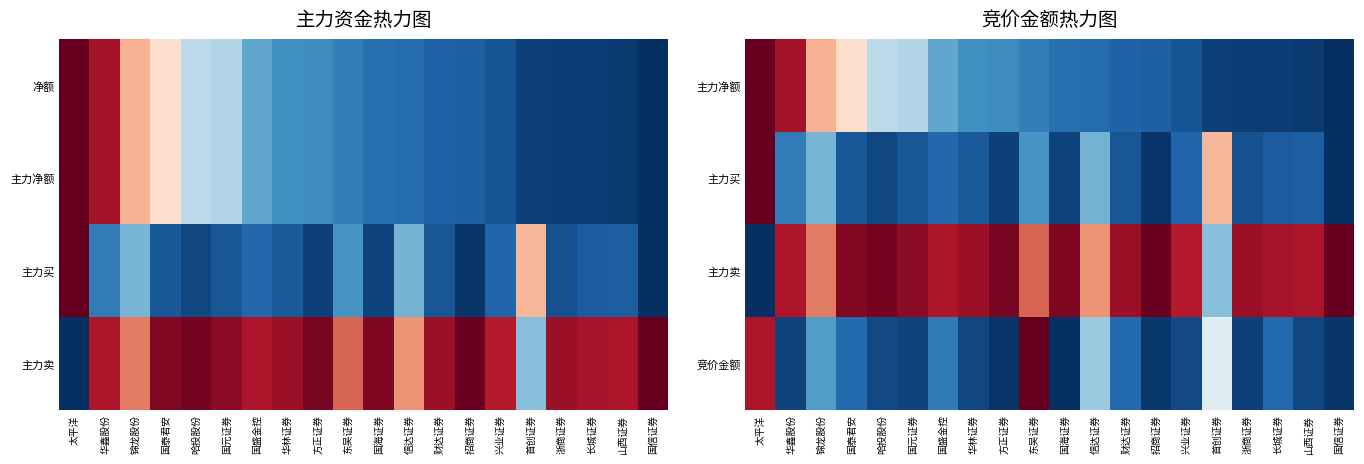

Rank the series at 国元证券 from highest to lowest value.

主力卖, 主力净额, 主力买, 竞价金额